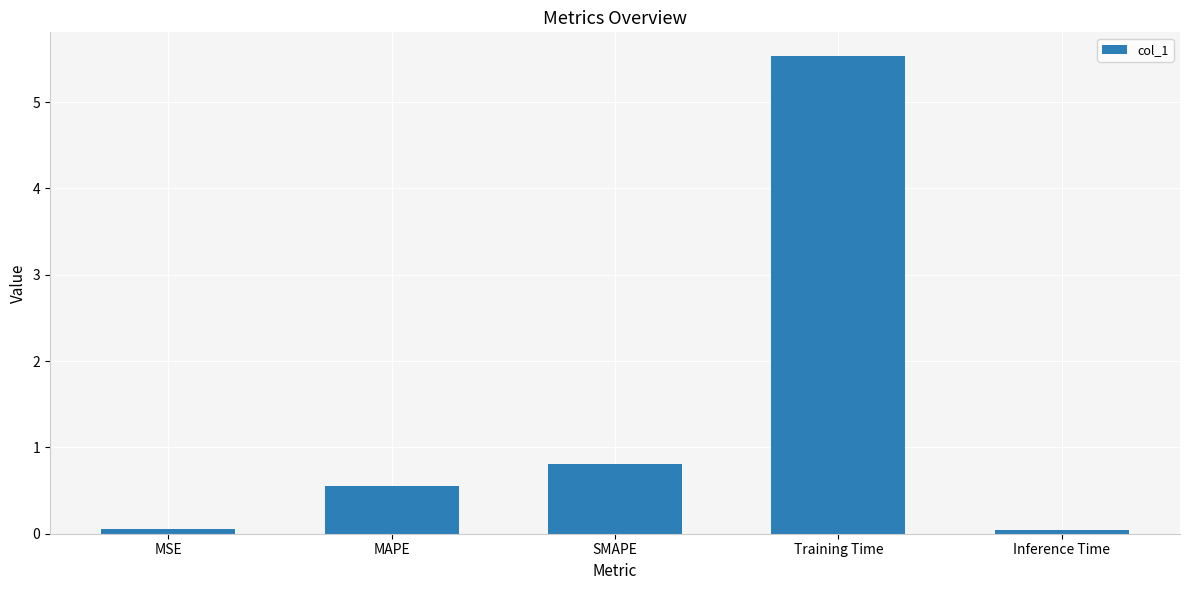

What is the sum of the values at SMAPE and MAPE?

1.4